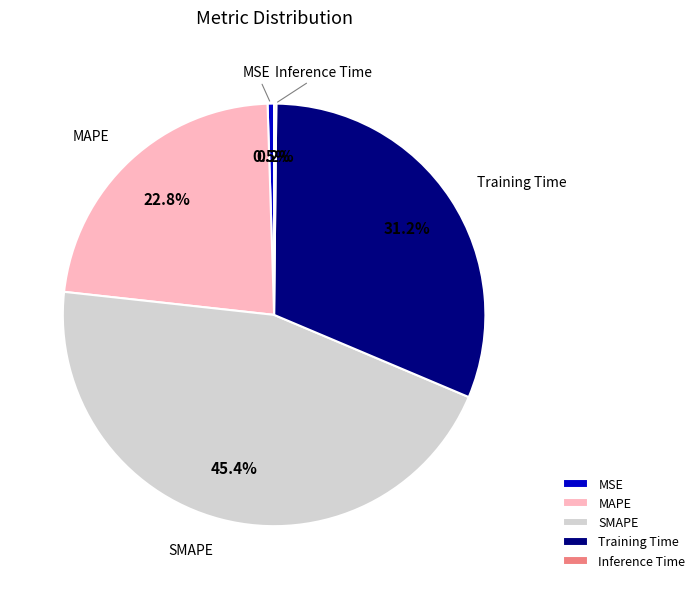

Do MSE and SMAPE together represent more than half of the pie?

No